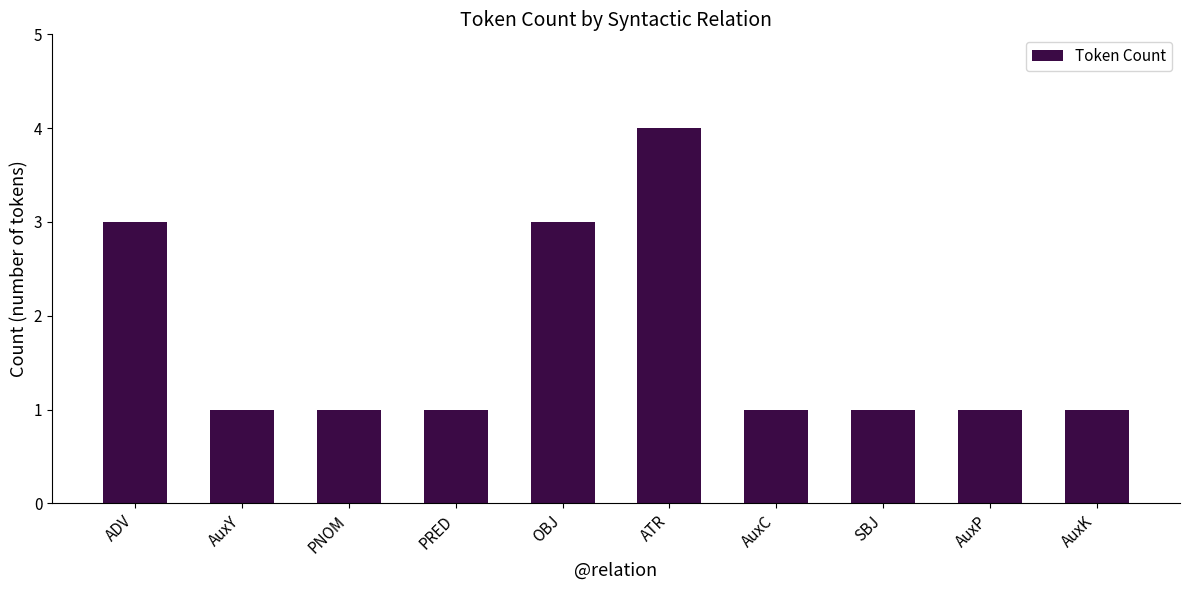

What is the difference between the second highest and minimum values?

2